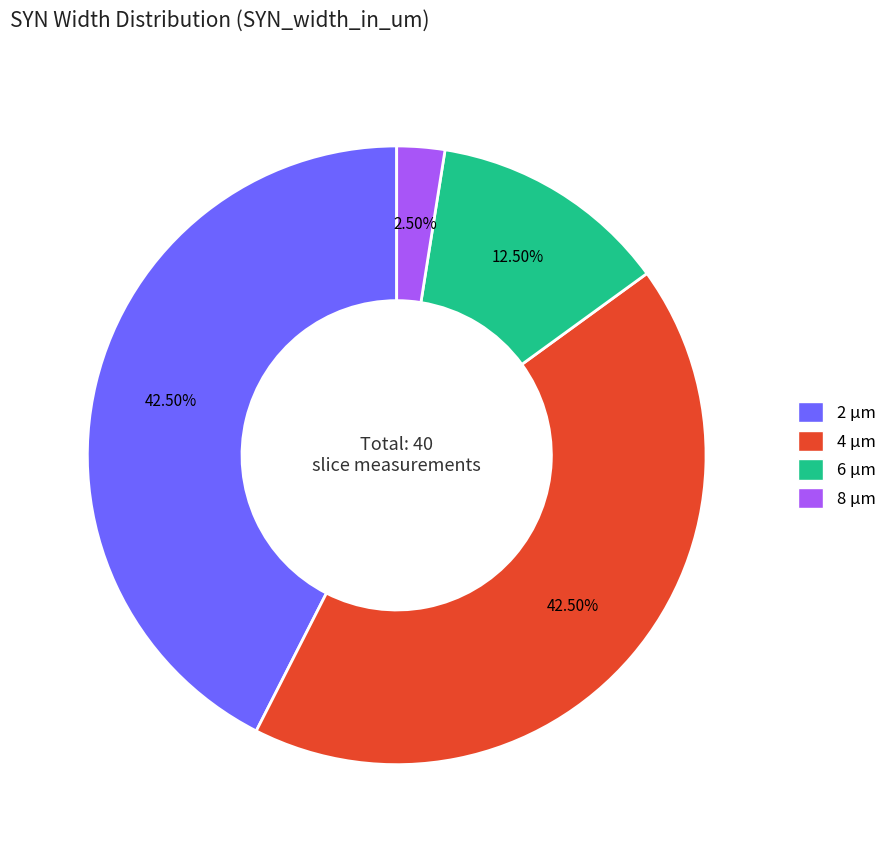

To the nearest percent, what is the average slice percentage?

25%